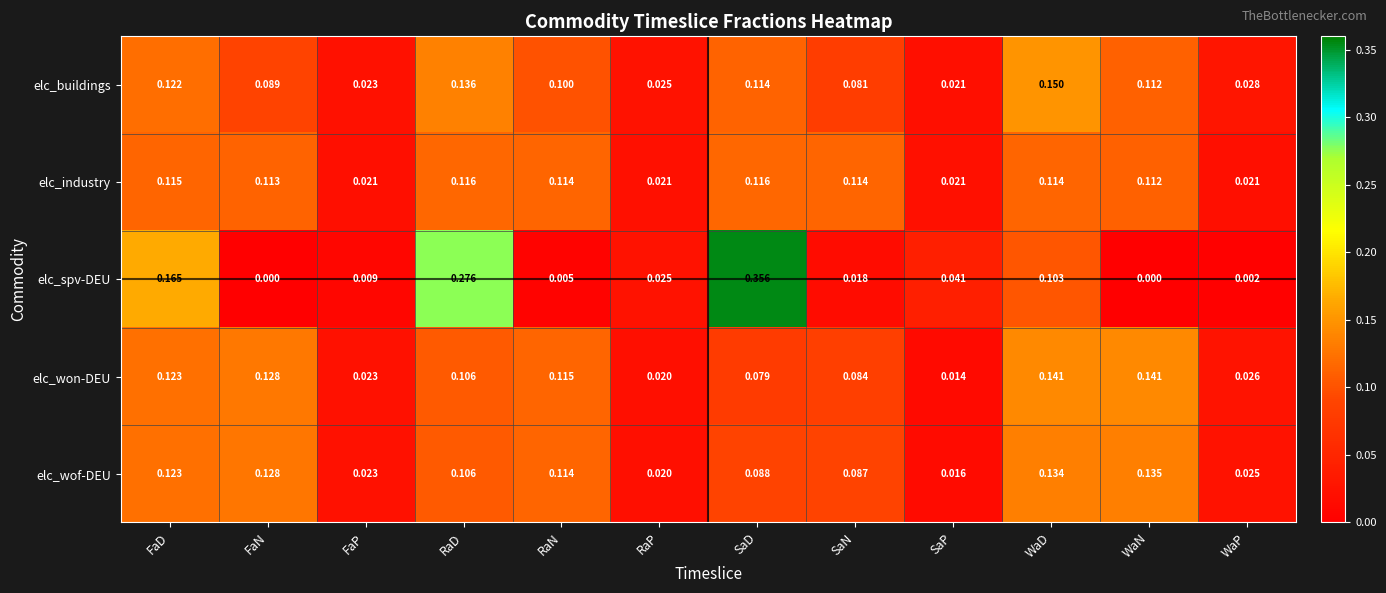

Where is elc_wof-DEU nearest to the value 0?

SaP